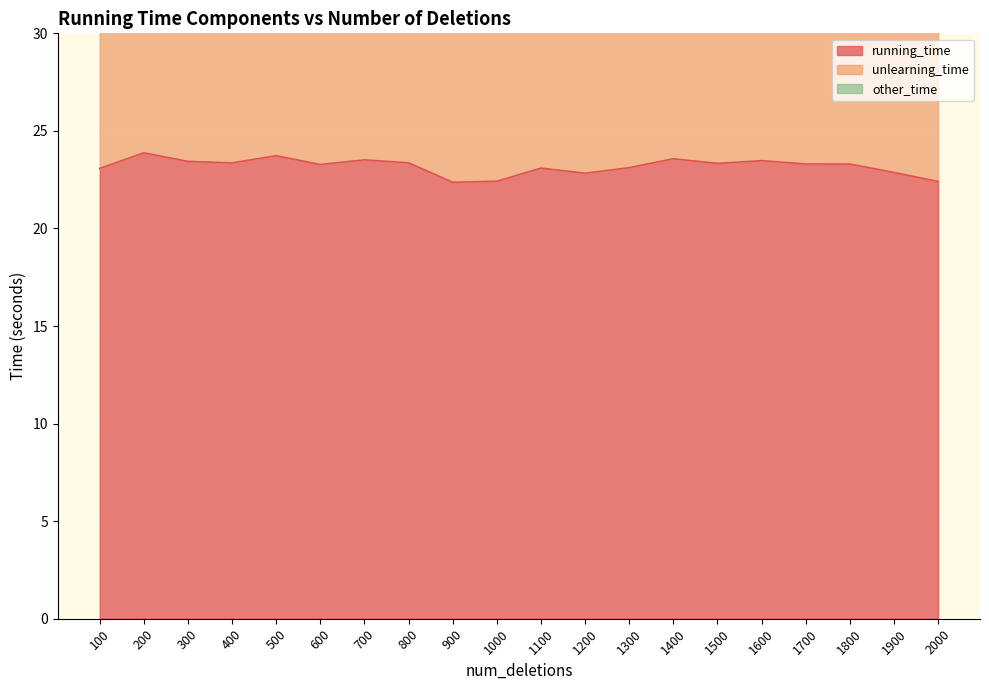

Count the number of categories in the chart.

20